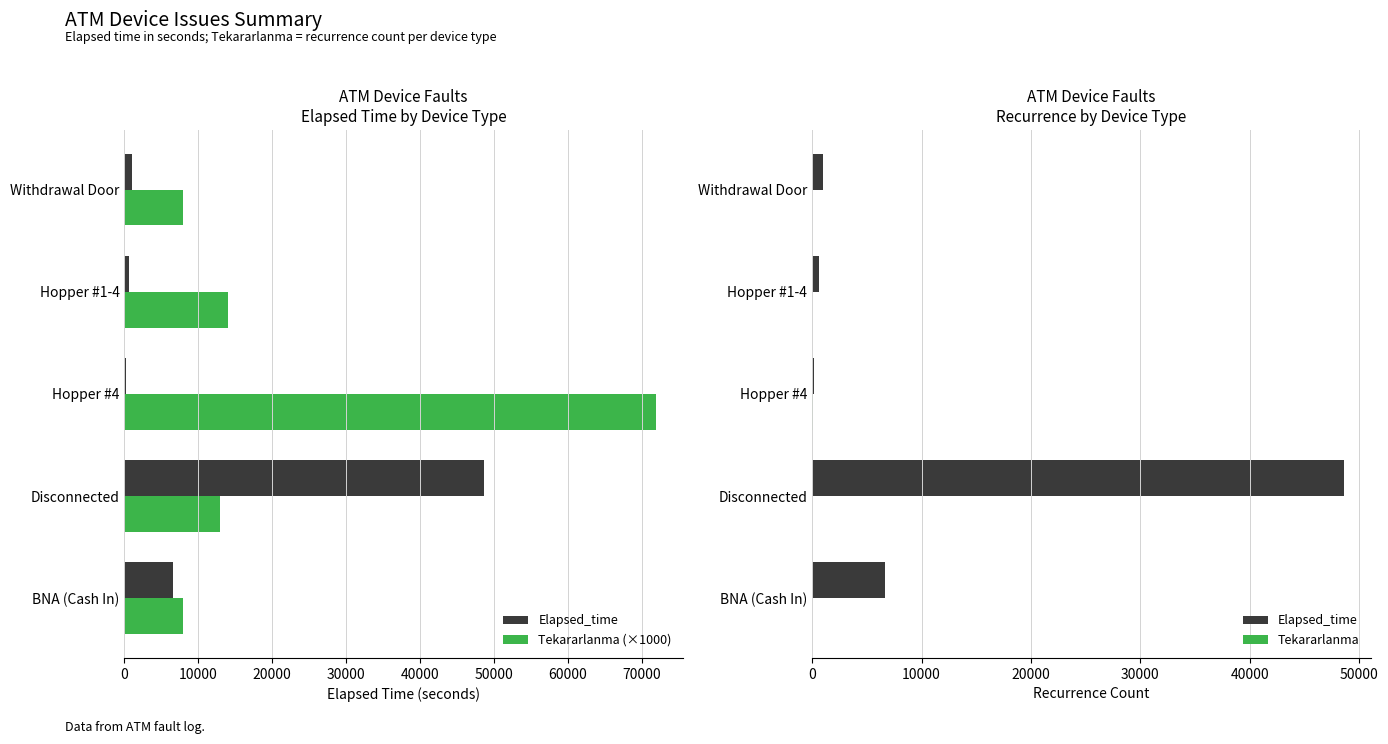

Which series has the largest total across all categories?

Tekararlanma (×1000)